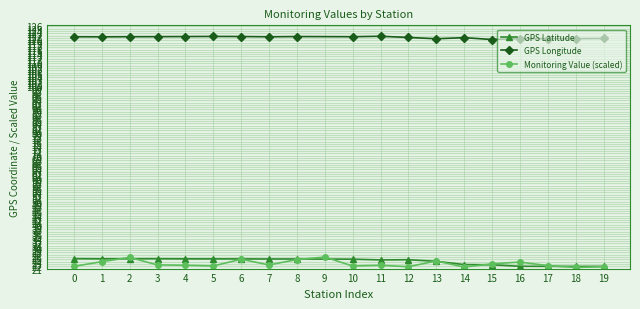

True or false: GPS Longitude and GPS Latitude intersect in this chart.

False